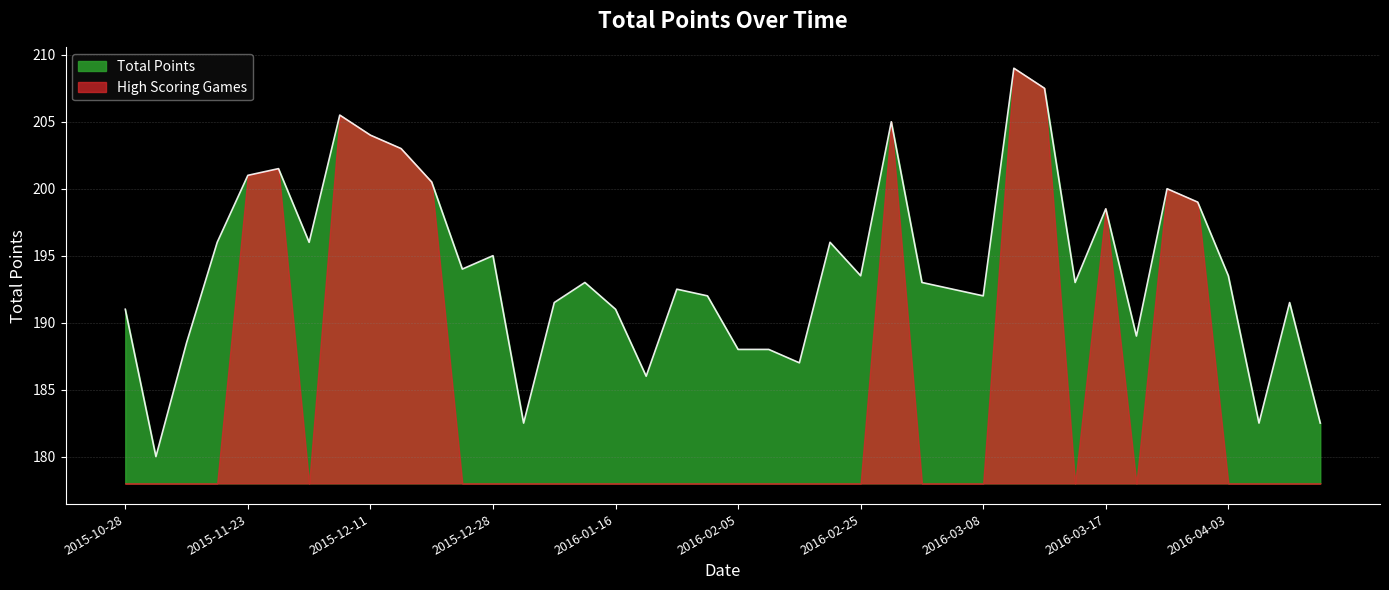

How many lines are shown in the chart?

2